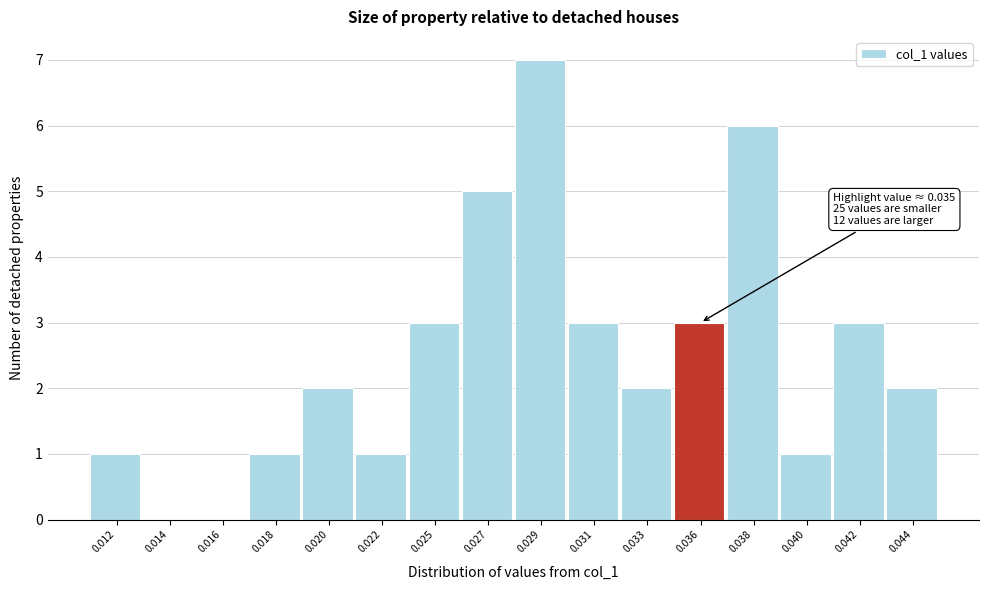

Reading left to right, what are all the values shown in this chart?

0.012=1	0.014=0	0.016=0	0.018=1	0.020=2	0.022=1	0.025=3	0.027=5	0.029=7	0.031=3	0.033=2	0.036=3	0.038=6	0.040=1	0.042=3	0.044=2